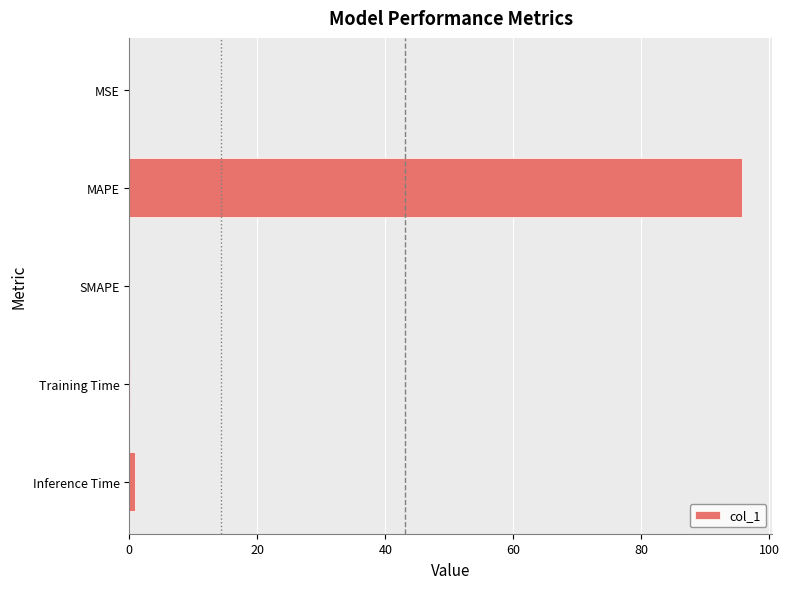

Which category has the highest value across all series?

MAPE